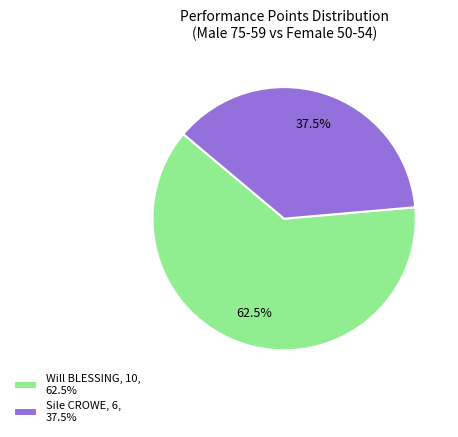

What is the smallest slice in the pie chart?

Sile CROWE